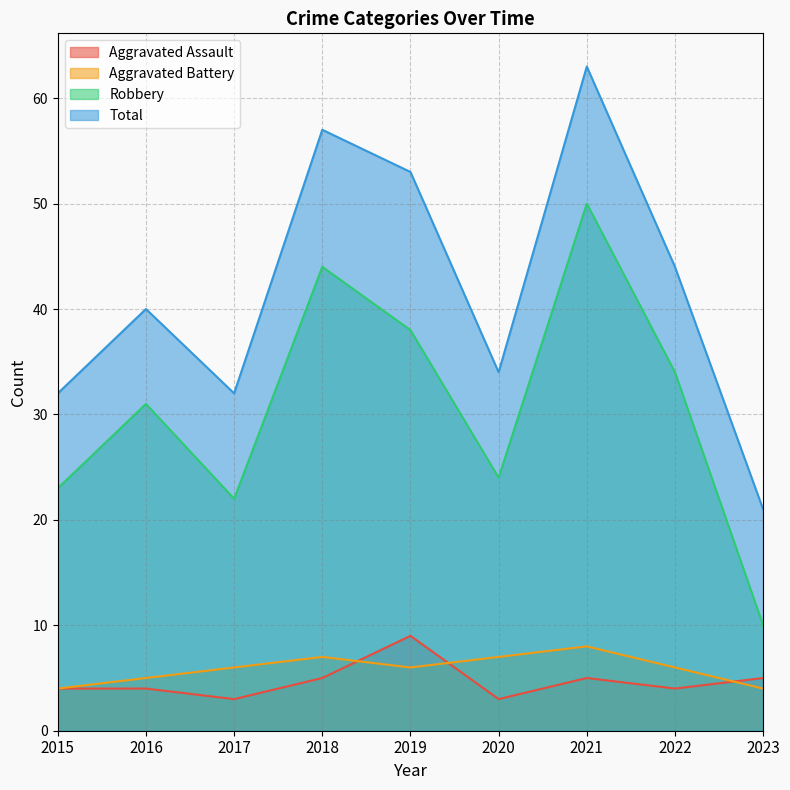

Reading left to right, what are all the values shown in this chart?

Aggravated Assault: 2015=4	2016=4	2017=3	2018=5	2019=9	2020=3	2021=5	2022=4	2023=5
Aggravated Battery: 2015=4	2016=5	2017=6	2018=7	2019=6	2020=7	2021=8	2022=6	2023=4
Robbery: 2015=23	2016=31	2017=22	2018=44	2019=38	2020=24	2021=50	2022=34	2023=10
Total: 2015=32	2016=40	2017=32	2018=57	2019=53	2020=34	2021=63	2022=44	2023=21